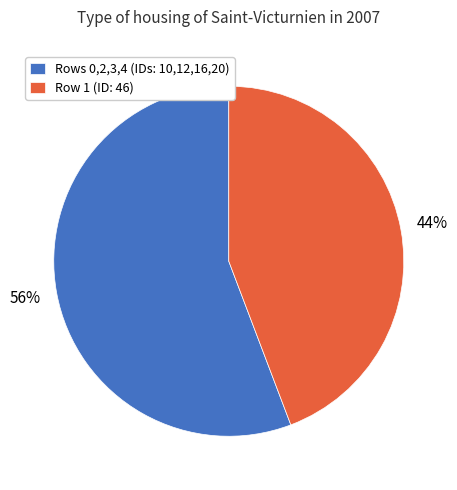

Count the number of slices in the pie.

2